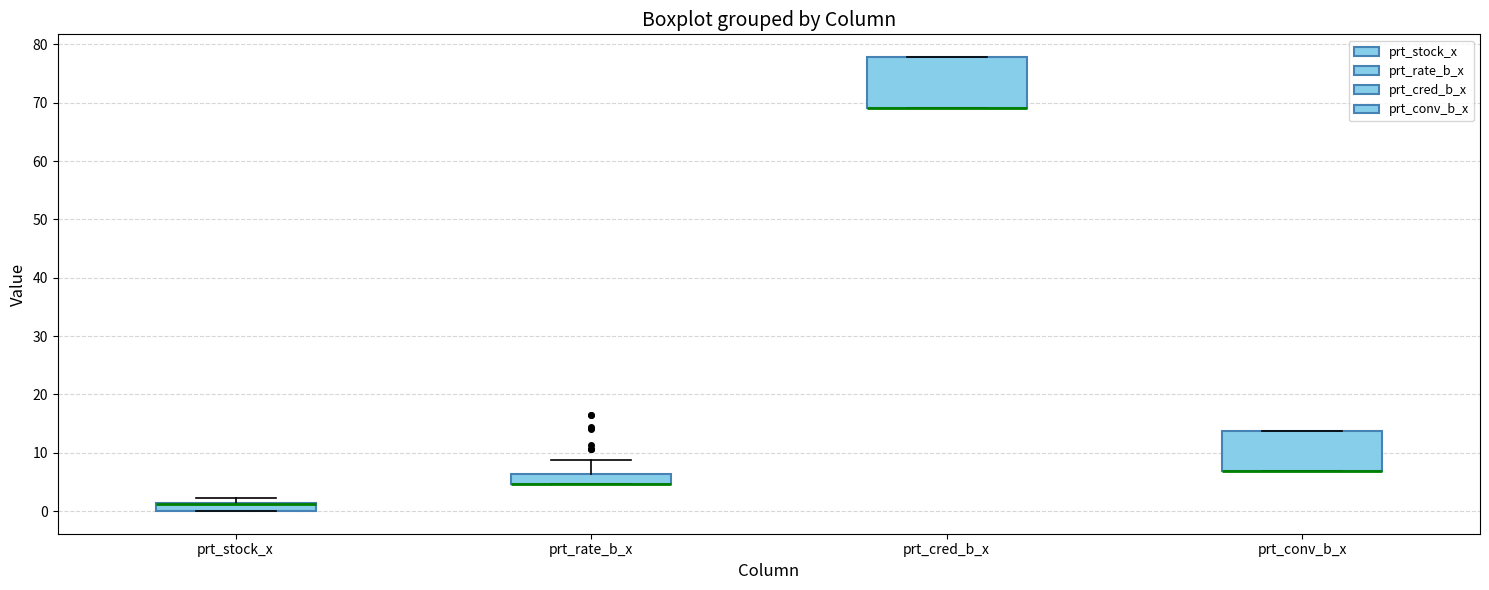

Where is the upper edge of the box for prt_cred_b_x on the y-axis? The values are not printed on the chart, so give them approximately, as read against the axis.

78